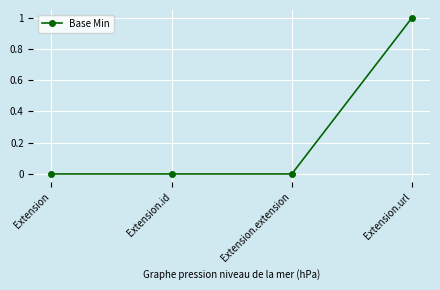

Which label corresponds to the largest value in the chart?

Extension.url